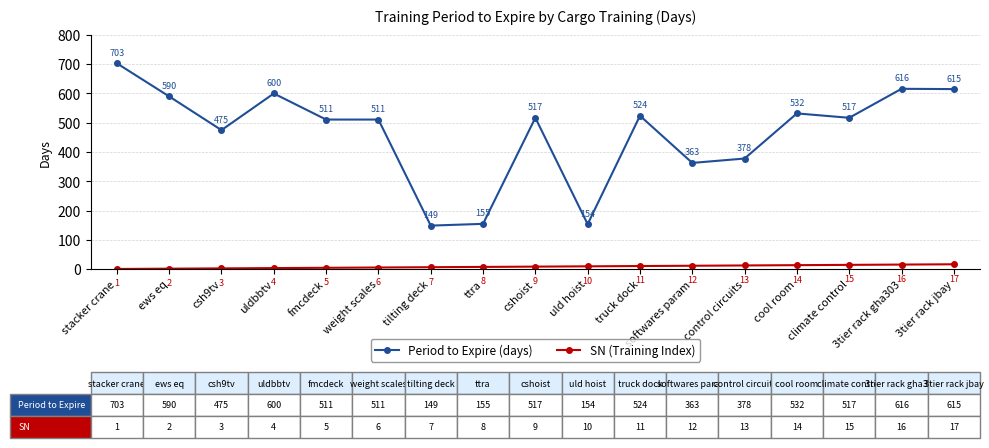

Rank the series by their maximum value, from lowest to highest.

SN (Training Index), Period to Expire (days)